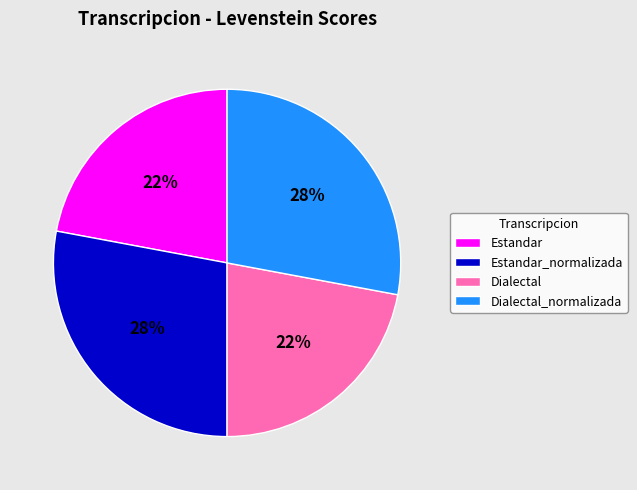

Does Estandar_normalizada account for over 50% of the chart?

No